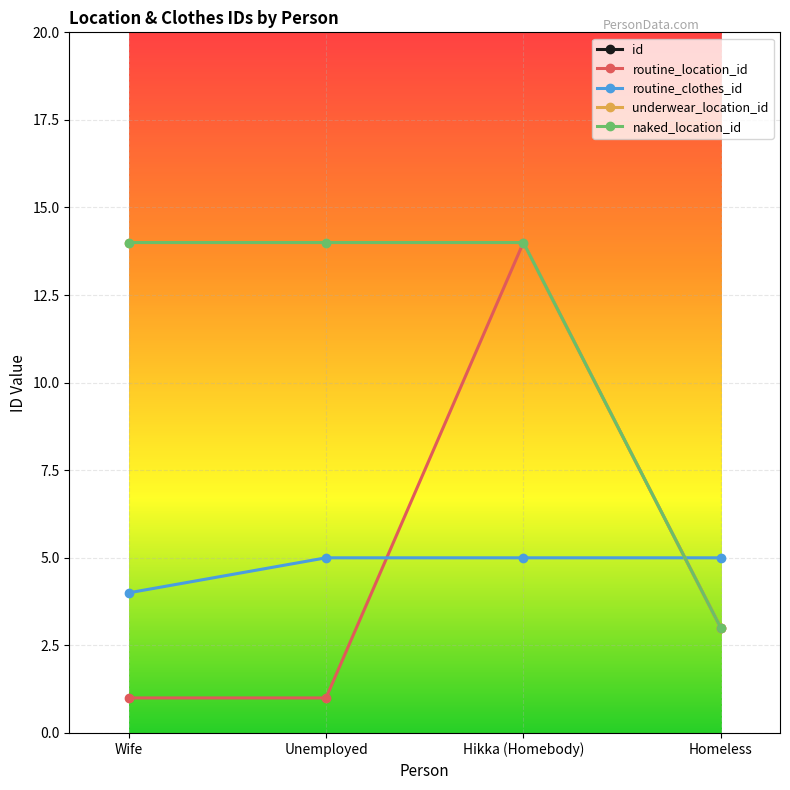

What is the spread (max minus min) of values at Unemployed?

24